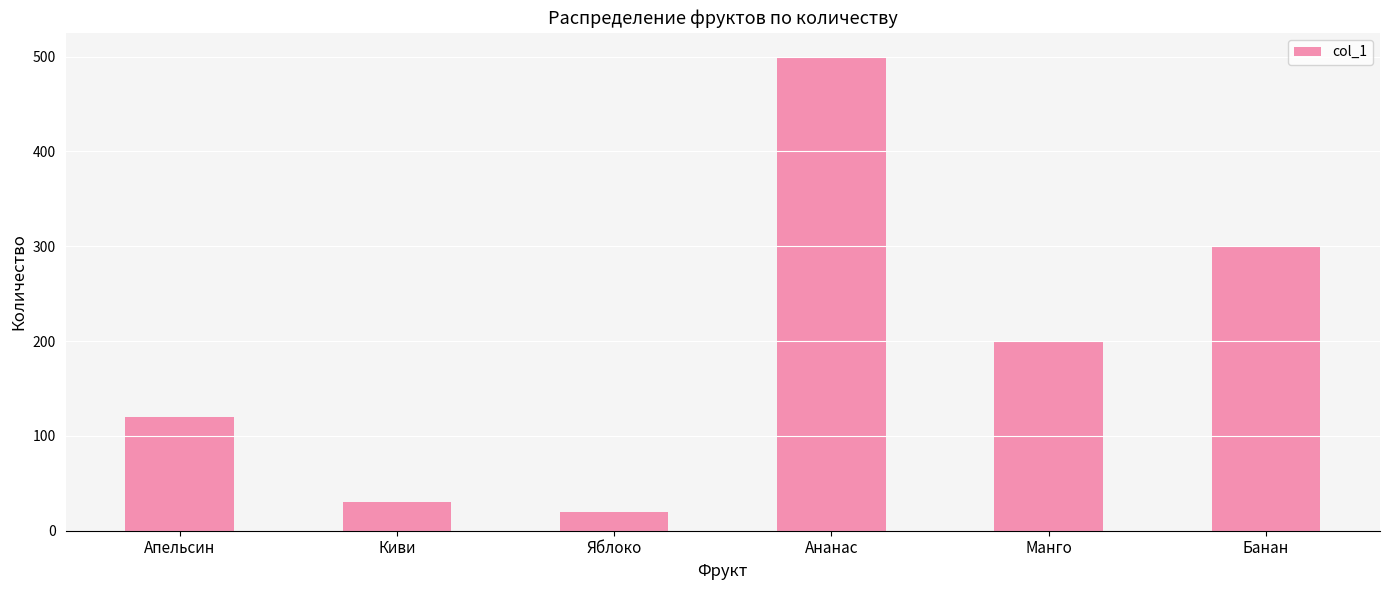

Are the bars horizontal?

No